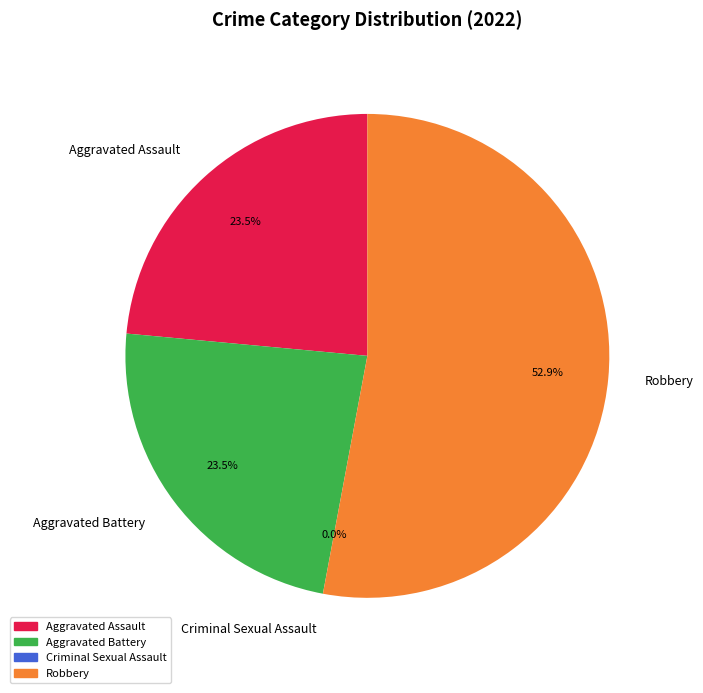

Which category accounts for the majority?

Robbery